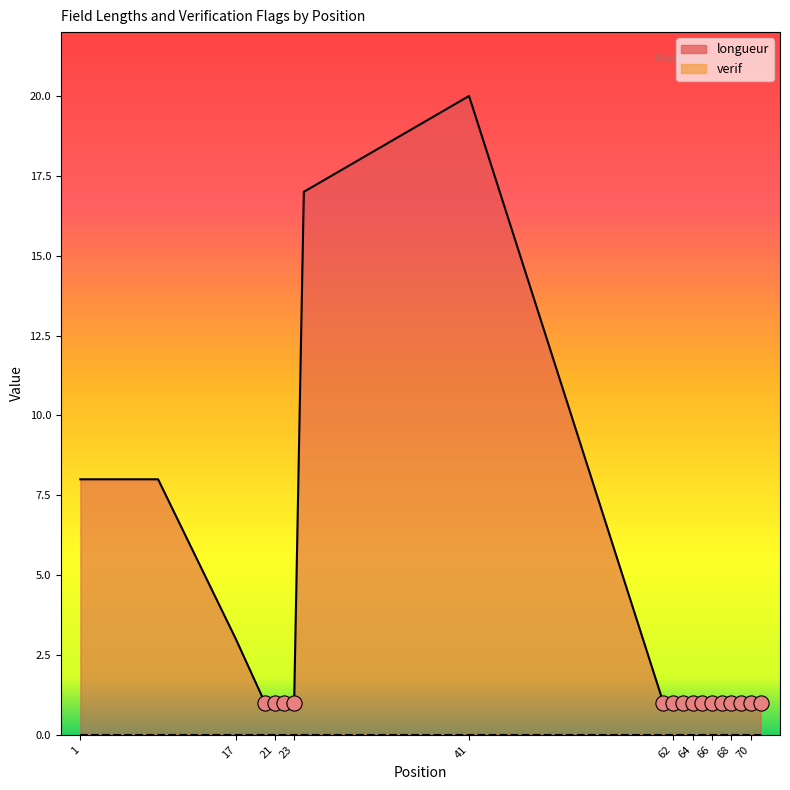

Approximately how many times larger is the value at 71 compared to 1?

0.1